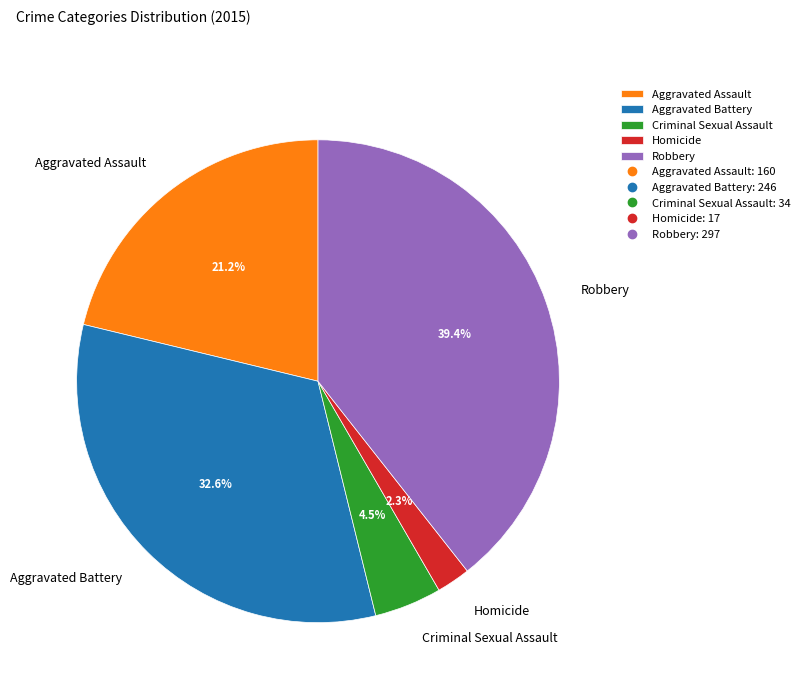

True or false: Aggravated Battery accounts for 47% of the total.

False